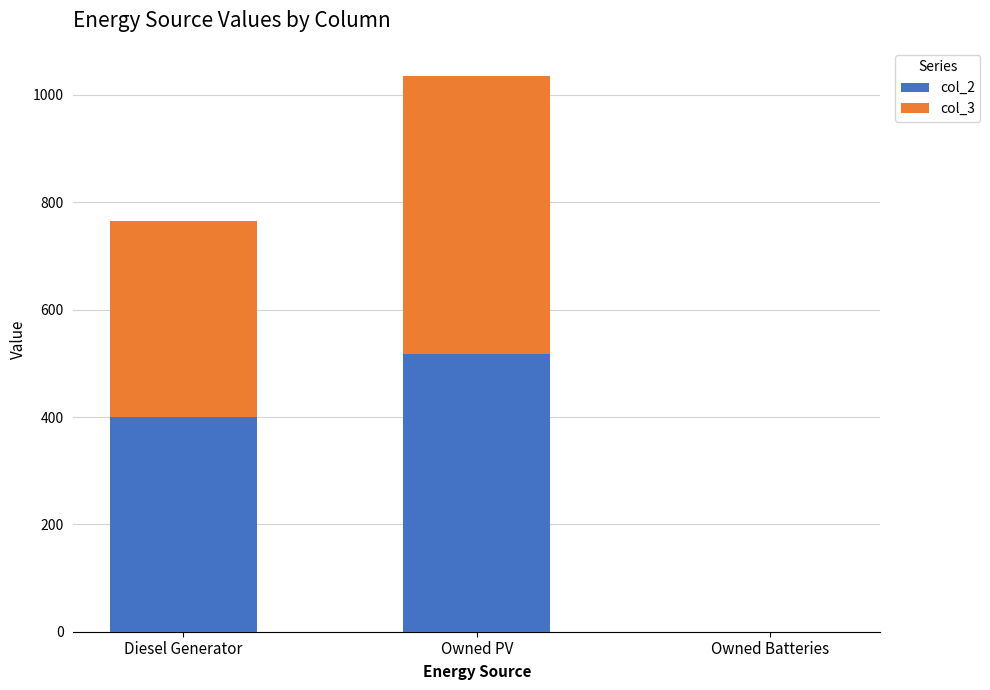

At which label does col_2 reach its peak?

Owned PV